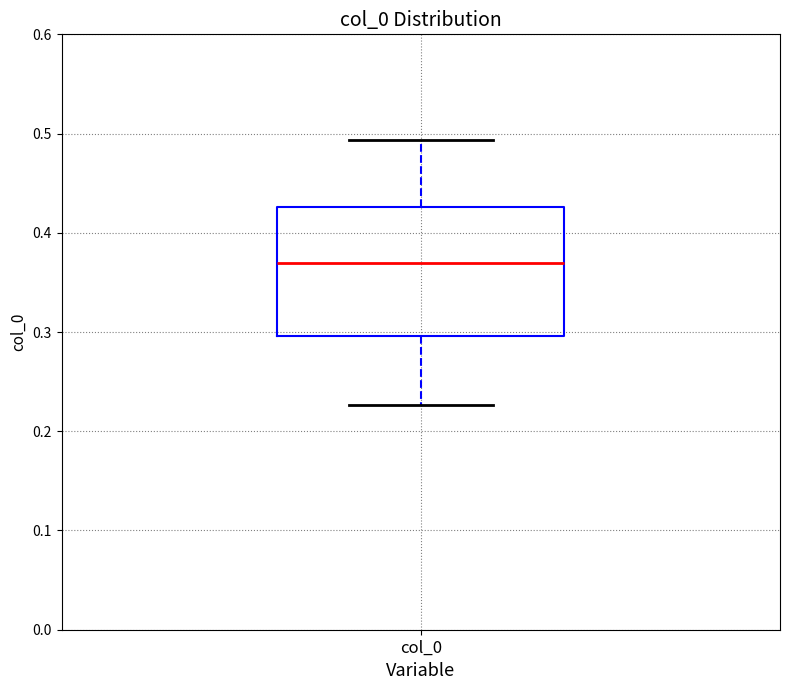

Where is the lower edge of the box for col_0 on the y-axis? The values are not printed on the chart, so give them approximately, as read against the axis.

0.30